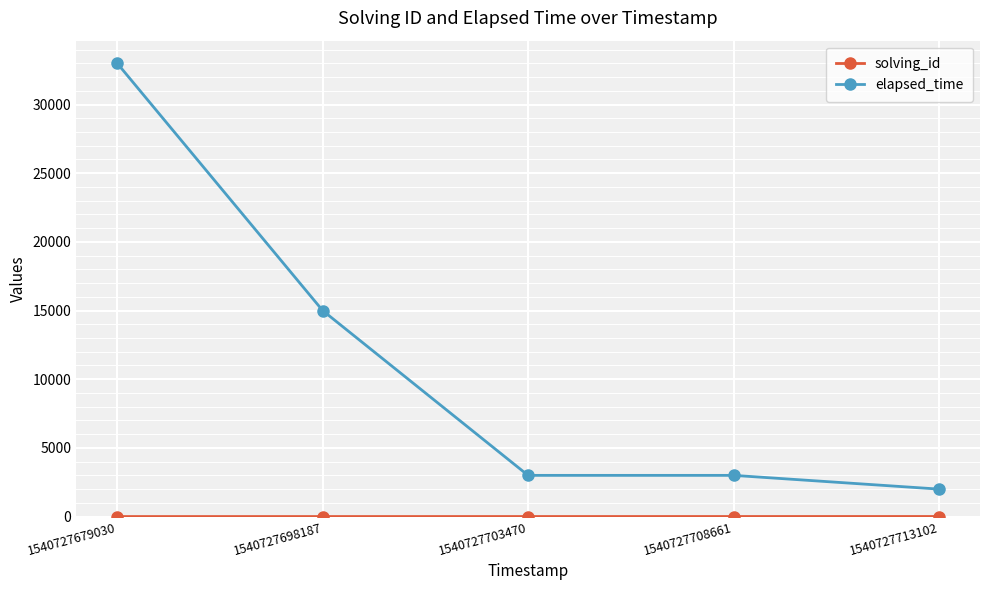

Which series changed the most between 1540727679030 and 1540727698187?

elapsed_time